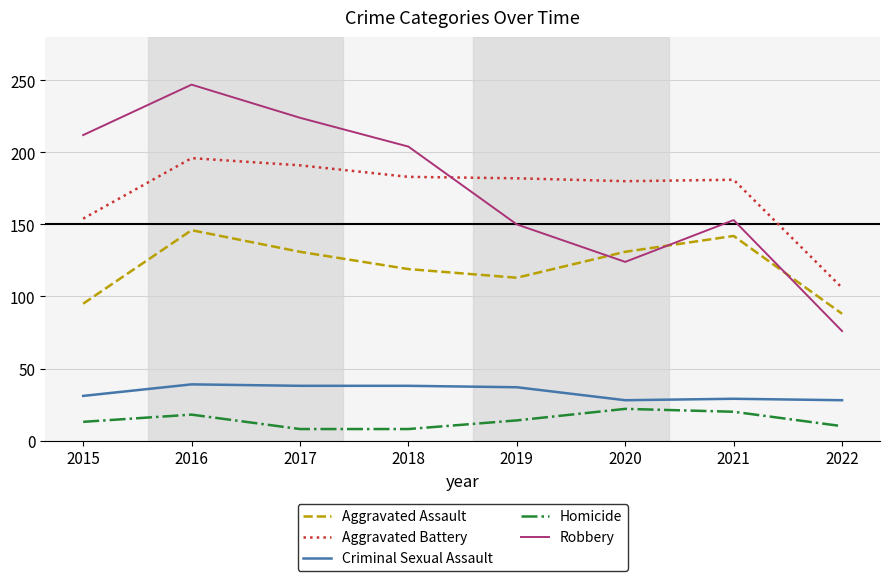

What are all the series names shown in the legend?

Aggravated Assault, Aggravated Battery, Criminal Sexual Assault, Homicide, Robbery